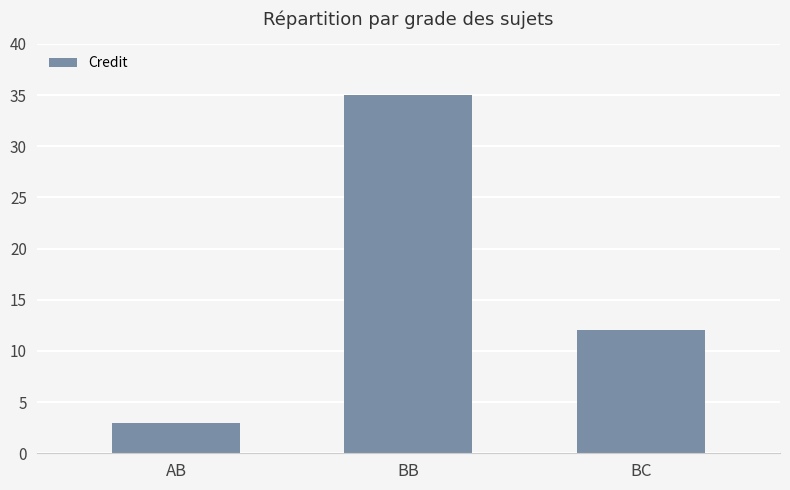

Which label corresponds to the smallest value in the chart?

AB